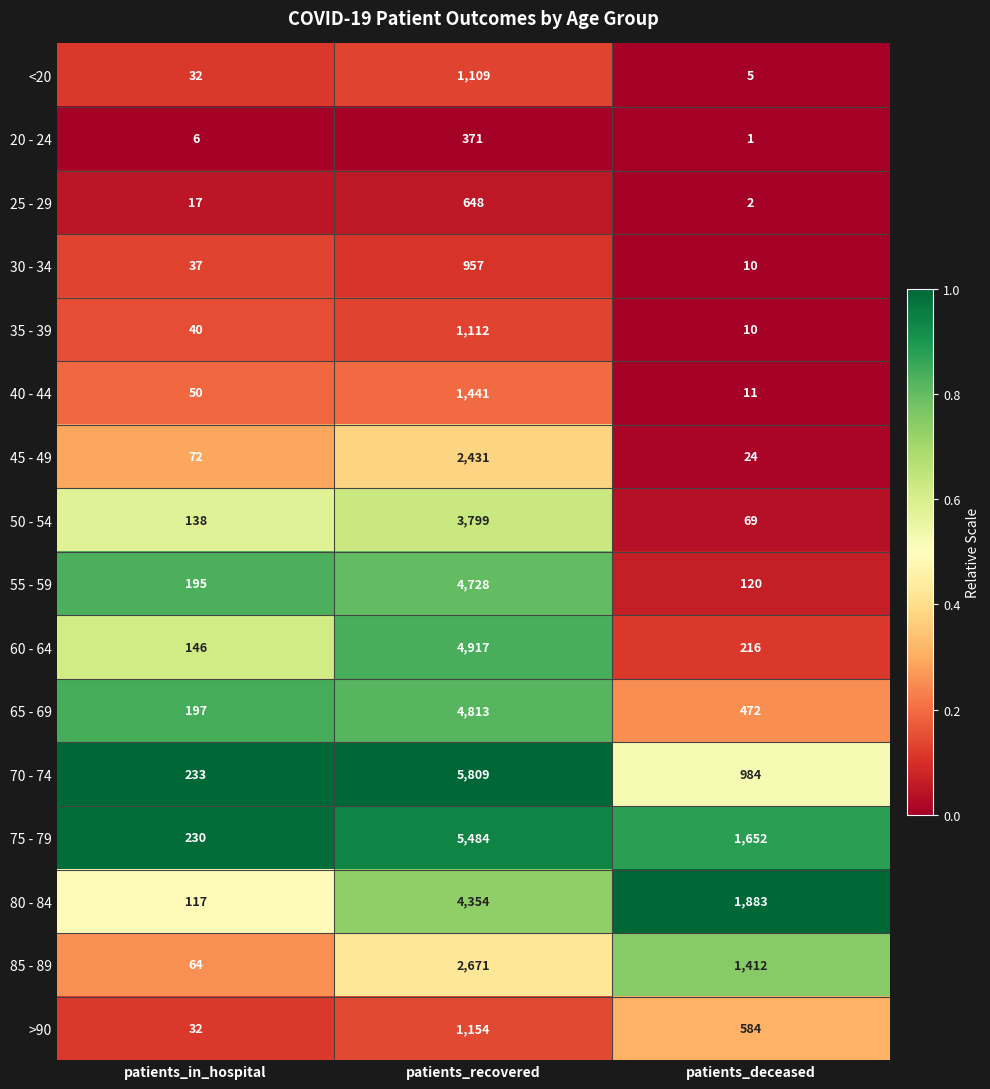

Which category has the lowest value in the >90 series?

patients_in_hospital